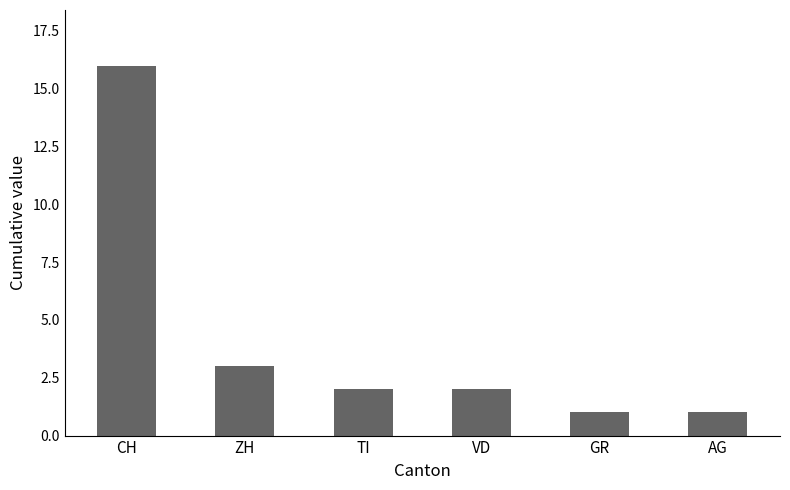

What is the sum of the values at ZH and CH?

19